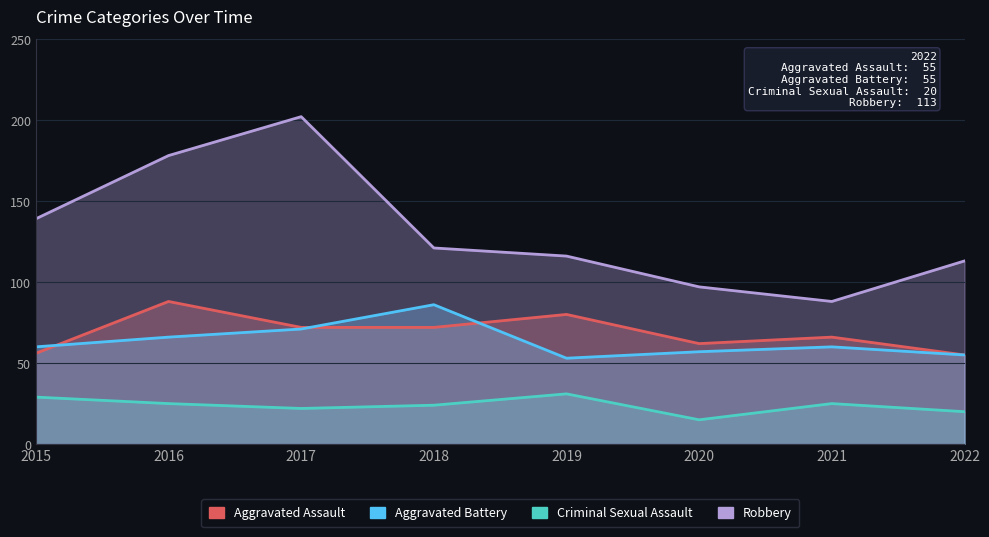

At which label does Criminal Sexual Assault first exceed 25?

2015